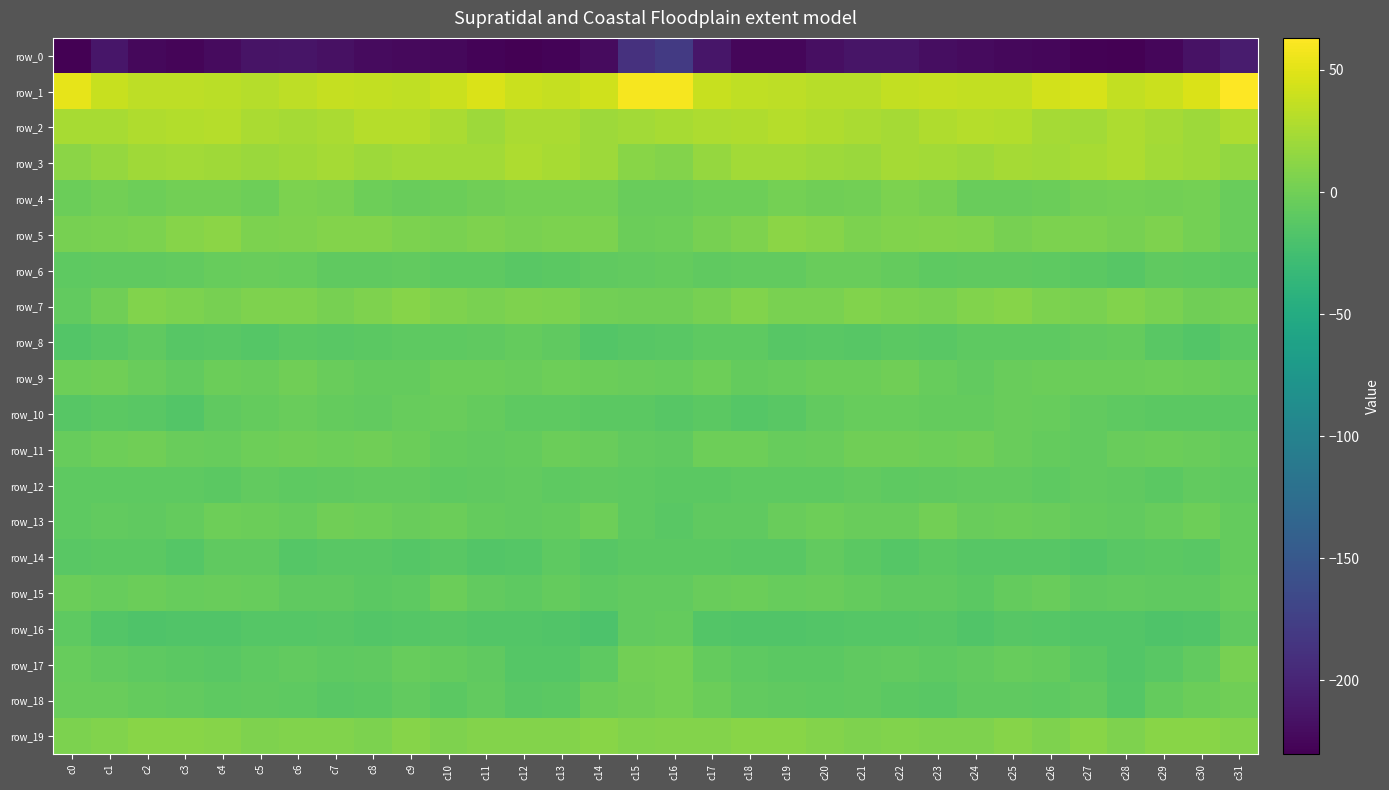

Between c0 and c20, which series saw the biggest shift?

row_1